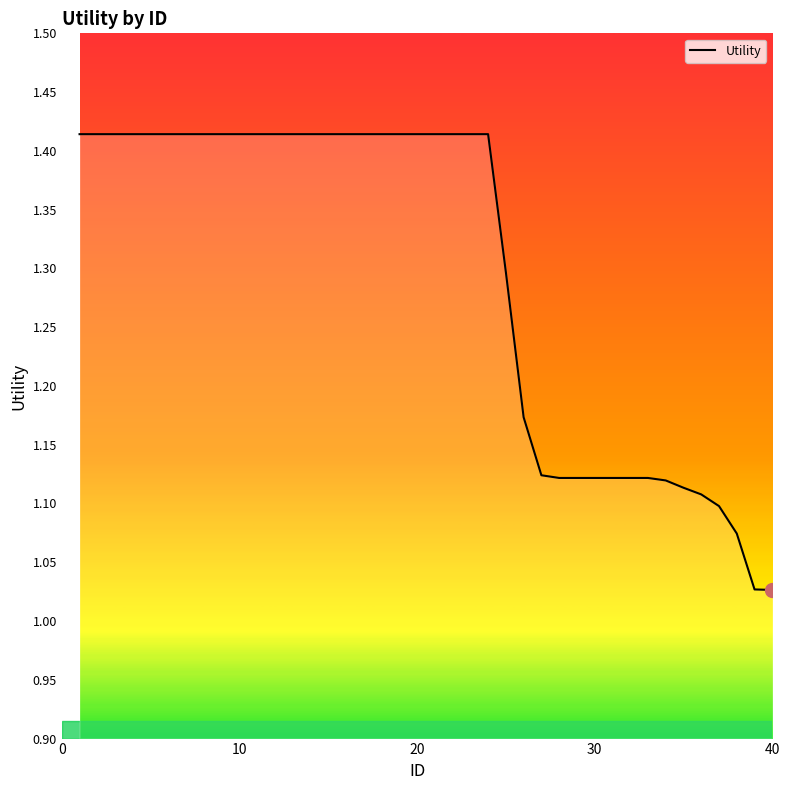

What is the difference between the maximum and minimum values?

0.4